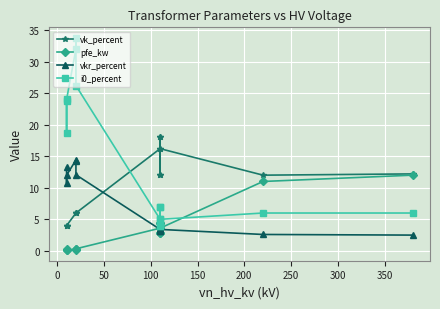

Is the value of vk_percent at 300 greater than the value of i0_percent at 400?

Yes